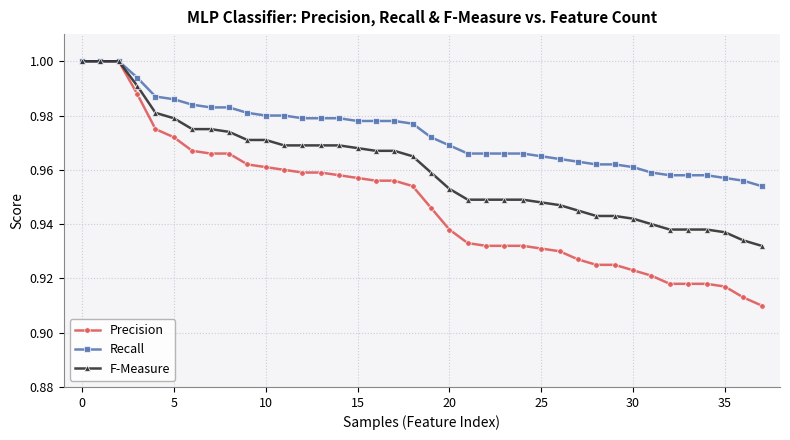

Which series has the largest total across all categories?

Recall